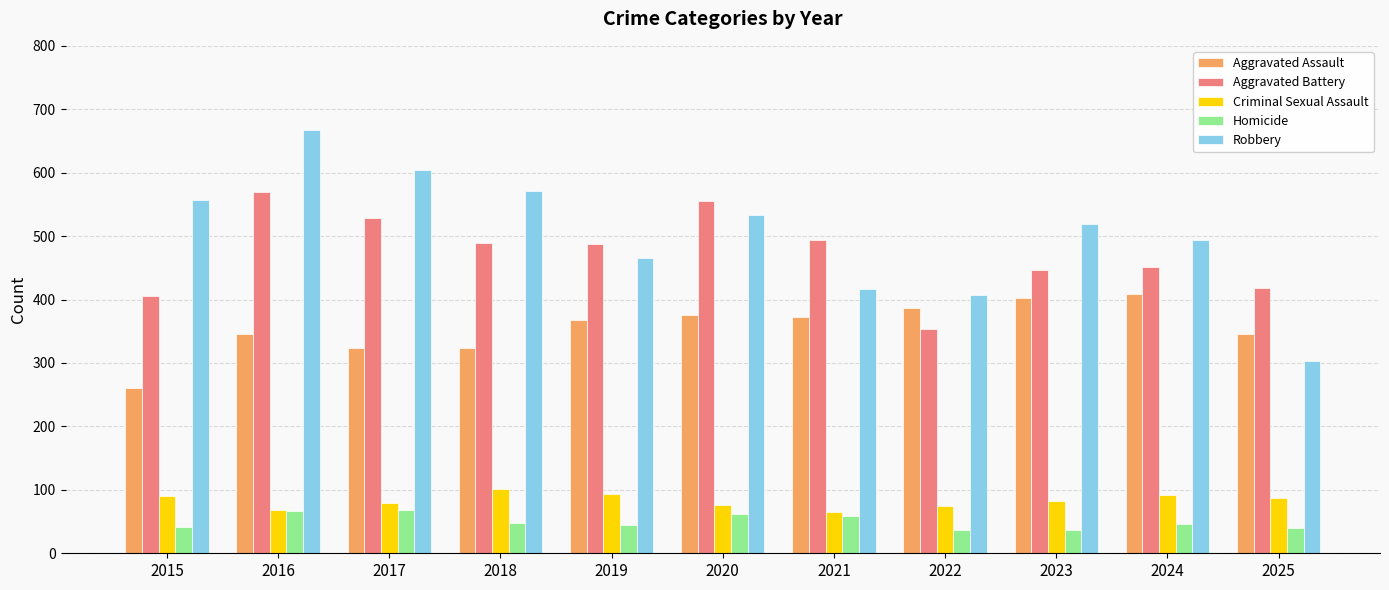

What is the difference between the maximum and minimum values in the Homicide series?

32